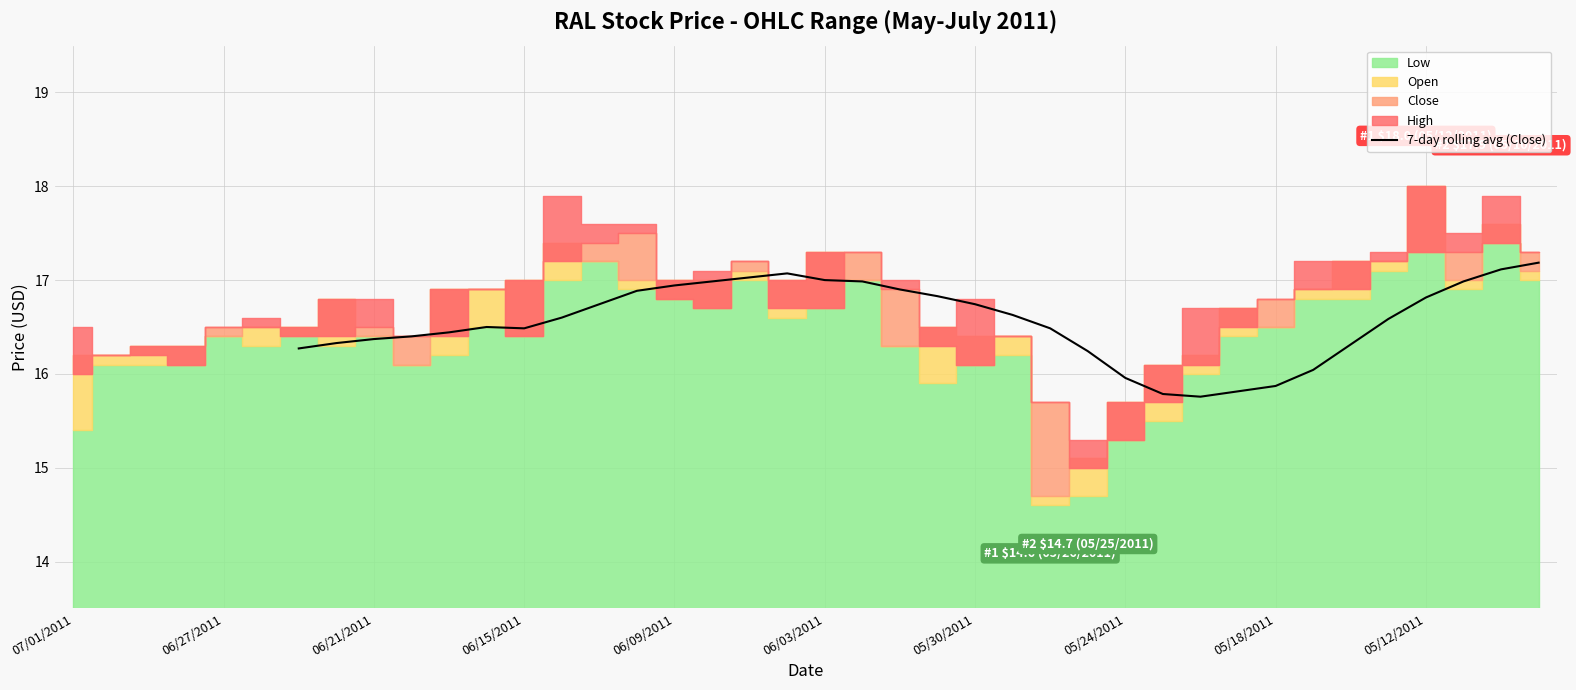

Is it true that 7-day rolling avg (Close) equals 23.4 at 06/21/2011?

False